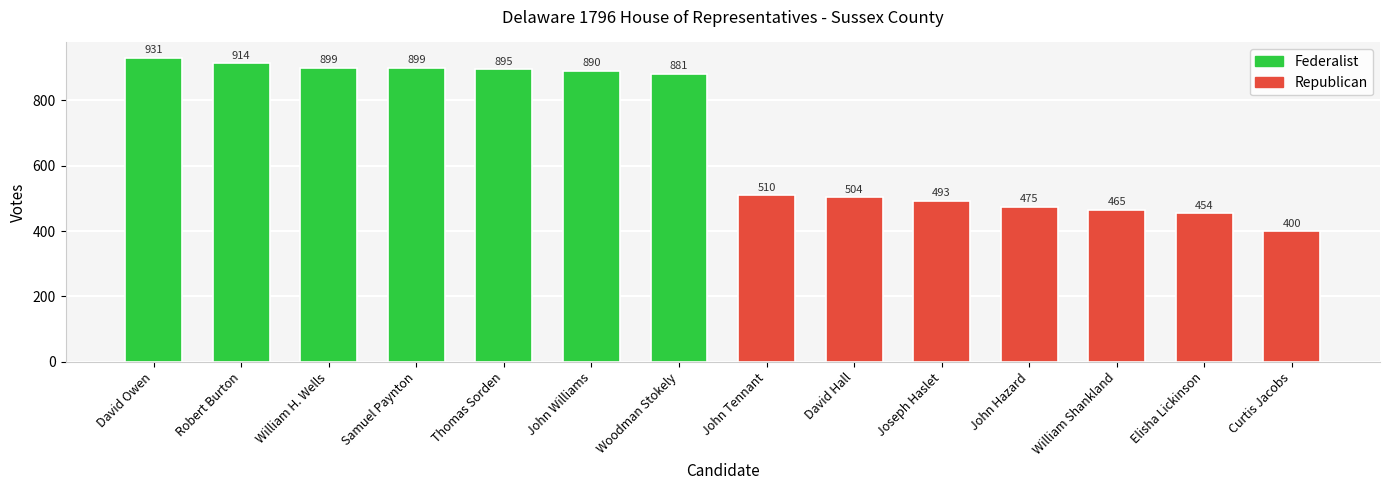

What is the sum of all values?

9610